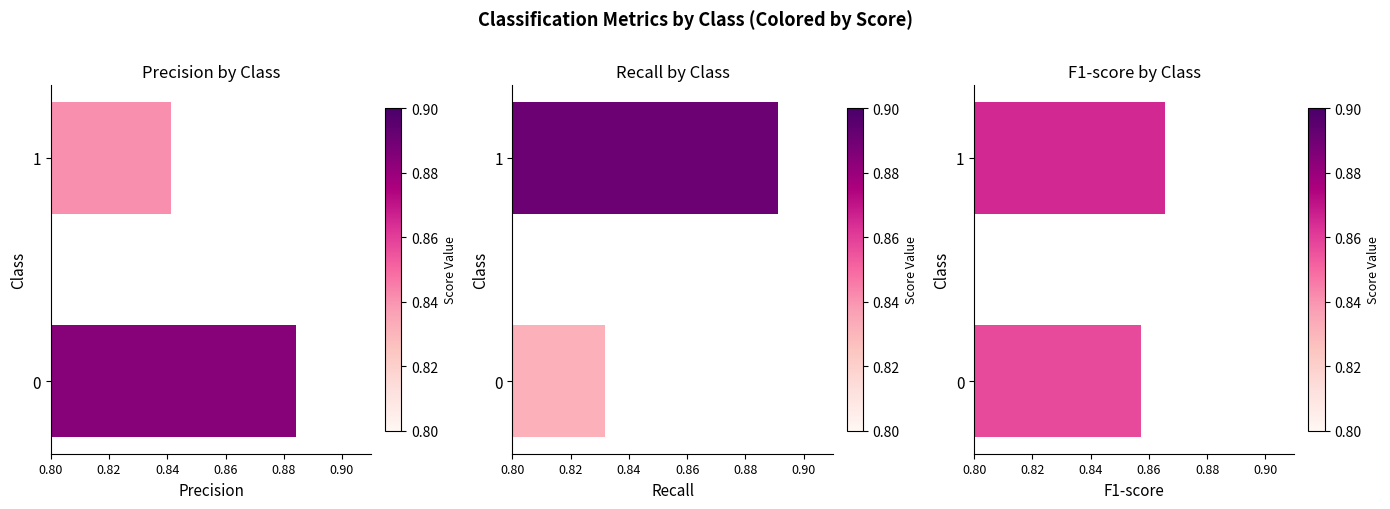

True or false: recall has a value of 0.9 at 1.

True